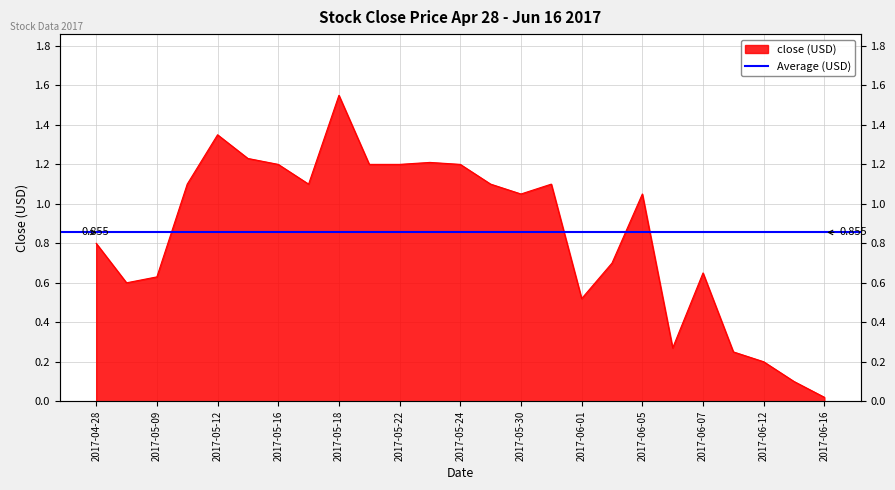

What is the value of the 10th point from the left?

1.2